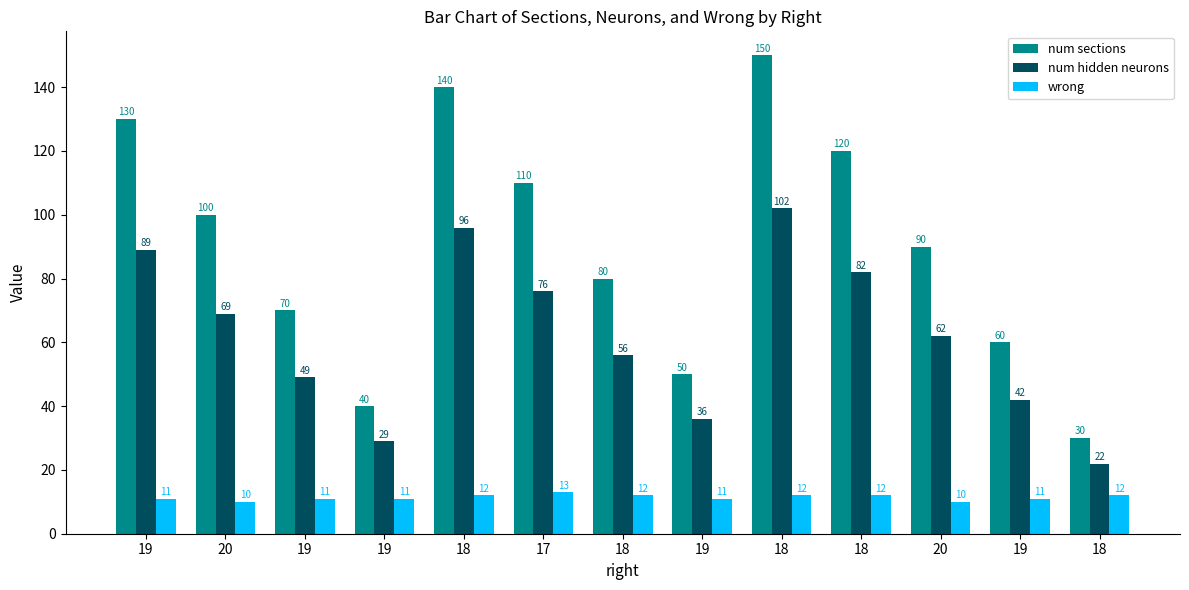

How many categories are shown in the chart?

13